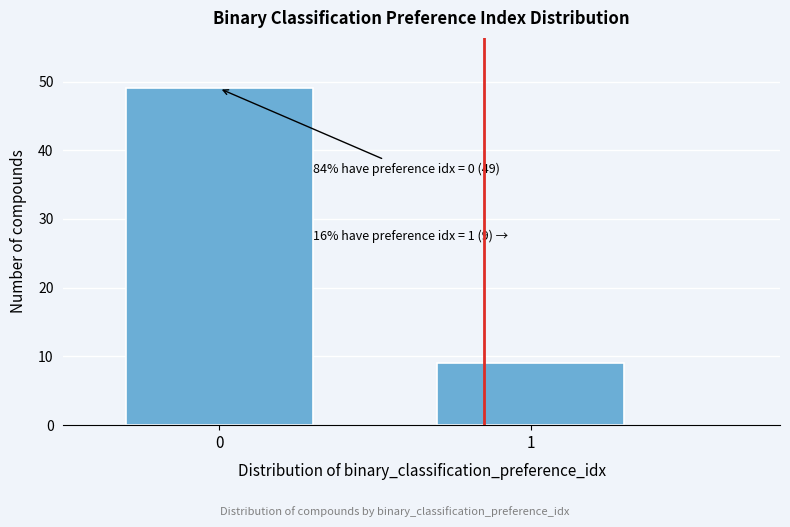

Reading left to right, extract all data points from this chart.

0=49	1=9